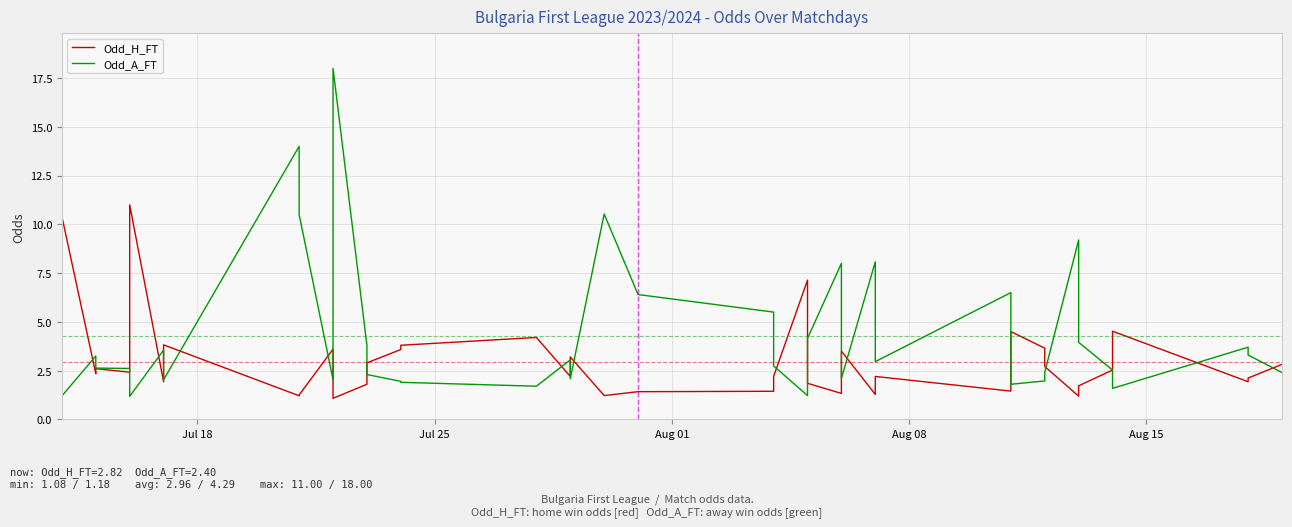

What is the average value of the Odd_A_FT series?

4.3